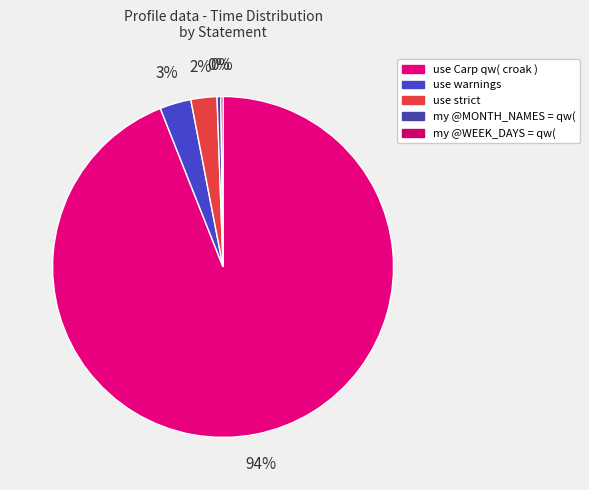

What is the largest slice in the pie chart?

use Carp qw( croak )